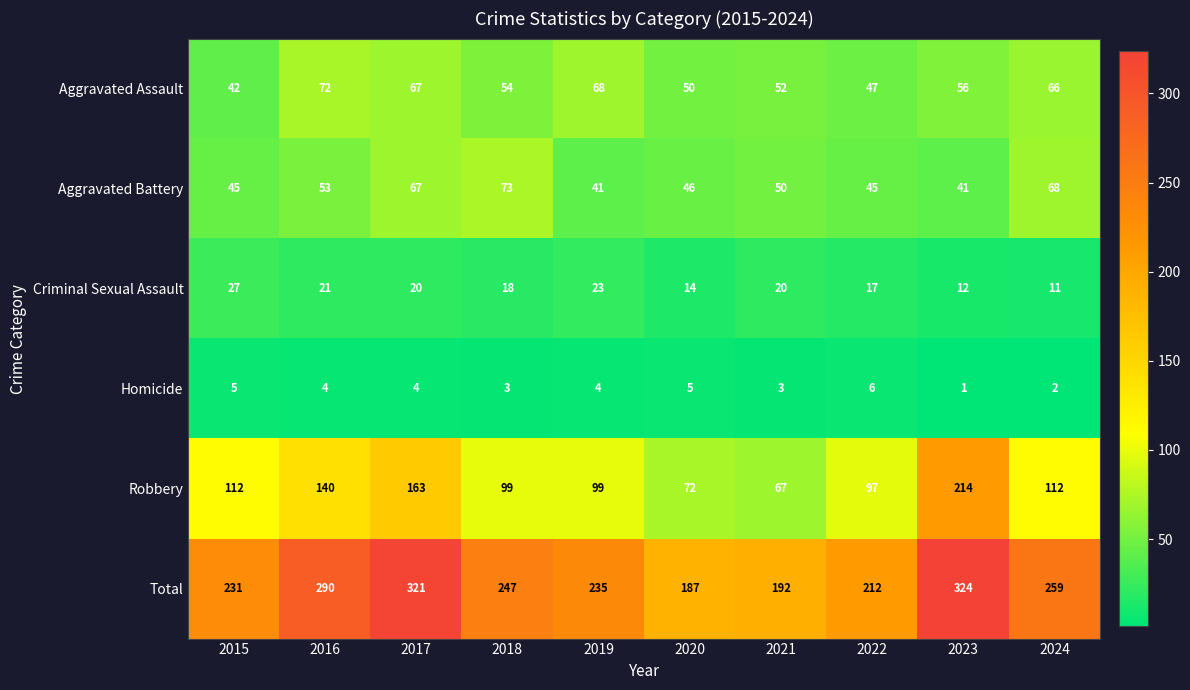

What is the sum of the Aggravated Assault values at 2018 and 2020?

104